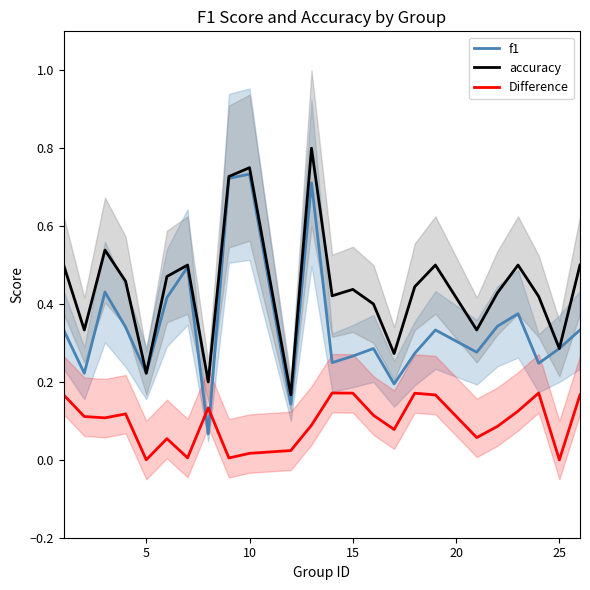

Which series has the largest total across all categories?

accuracy